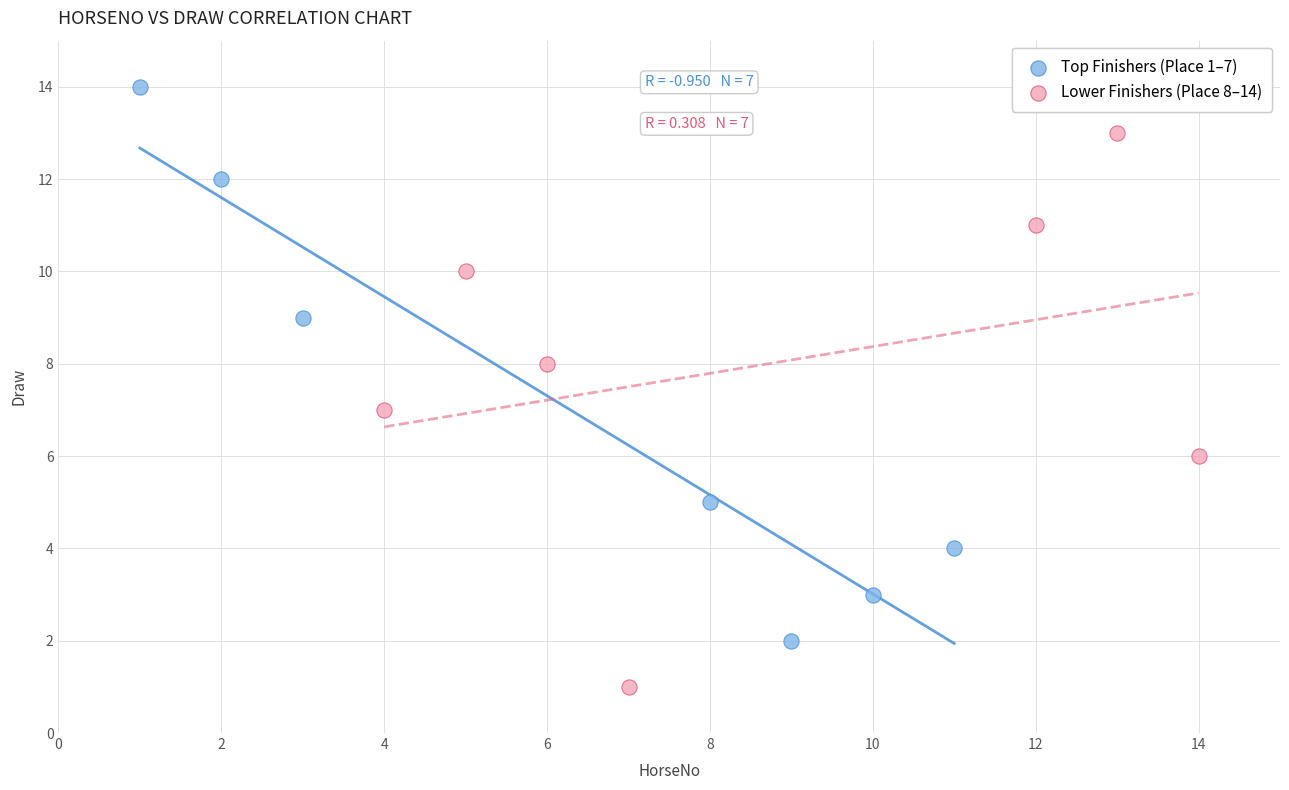

Which series reaches the minimum Y coordinate?

Lower Finishers (Place 8–14)